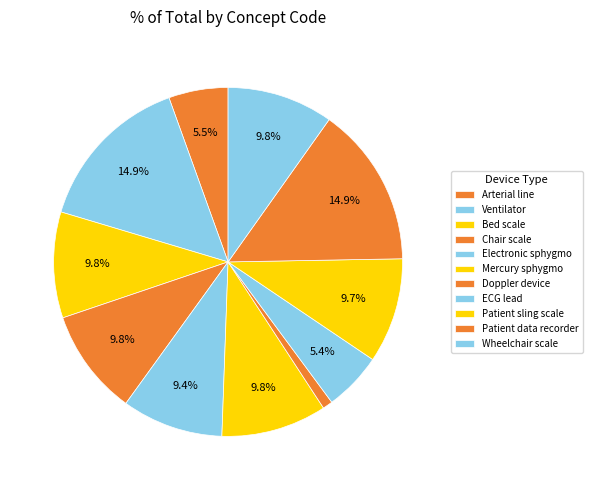

Which slice is the largest?

Patient data recorder (physical object)